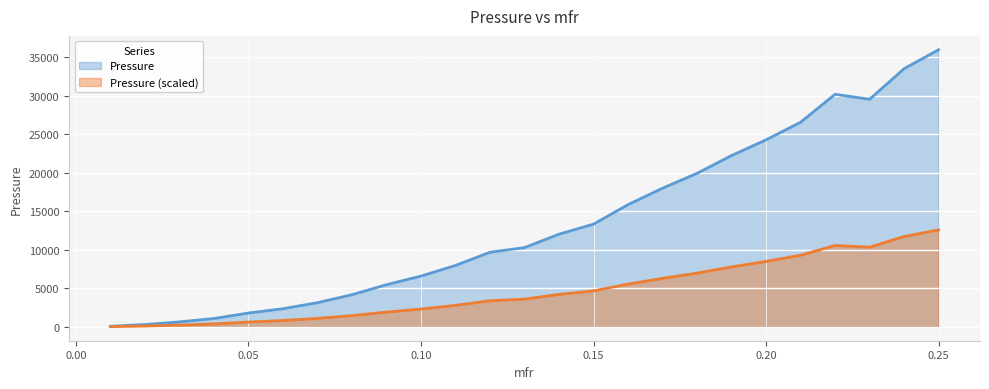

Where is the first local minimum?

0.23